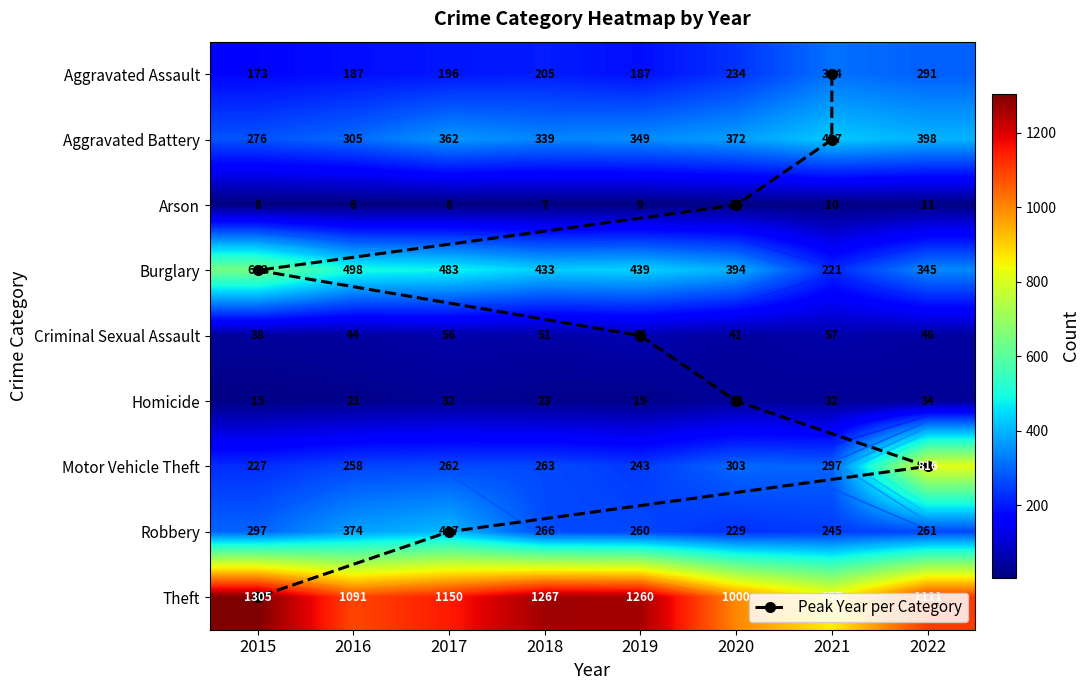

Which series has the largest total across all categories?

Theft